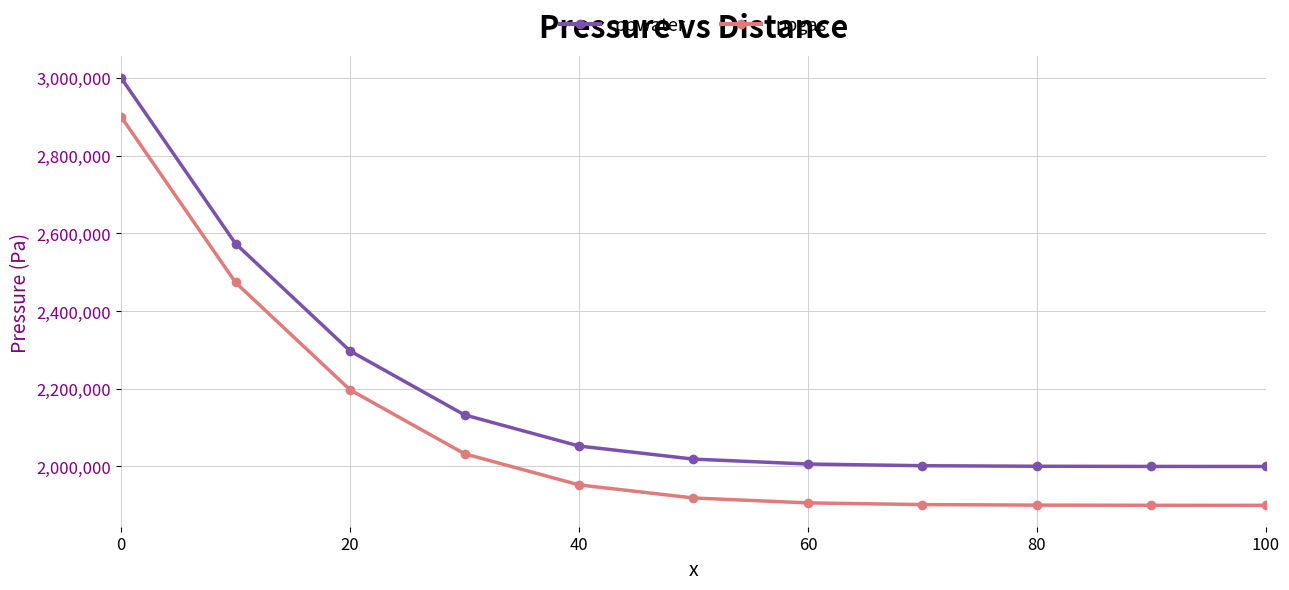

True or false: ppgas has more than 2 points higher than both neighbors.

False